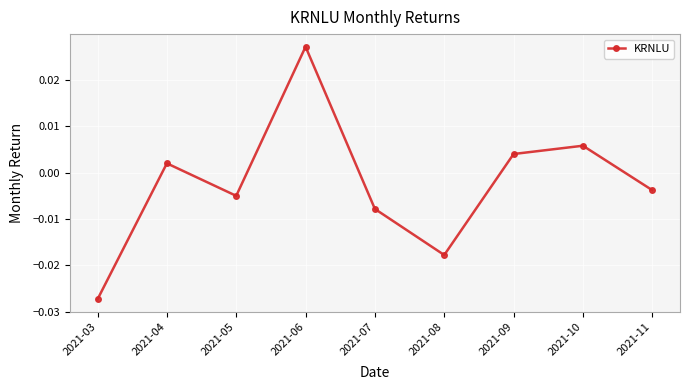

List the labels in order of value, smallest first.

2021-03, 2021-08, 2021-07, 2021-05, 2021-11, 2021-04, 2021-09, 2021-10, 2021-06